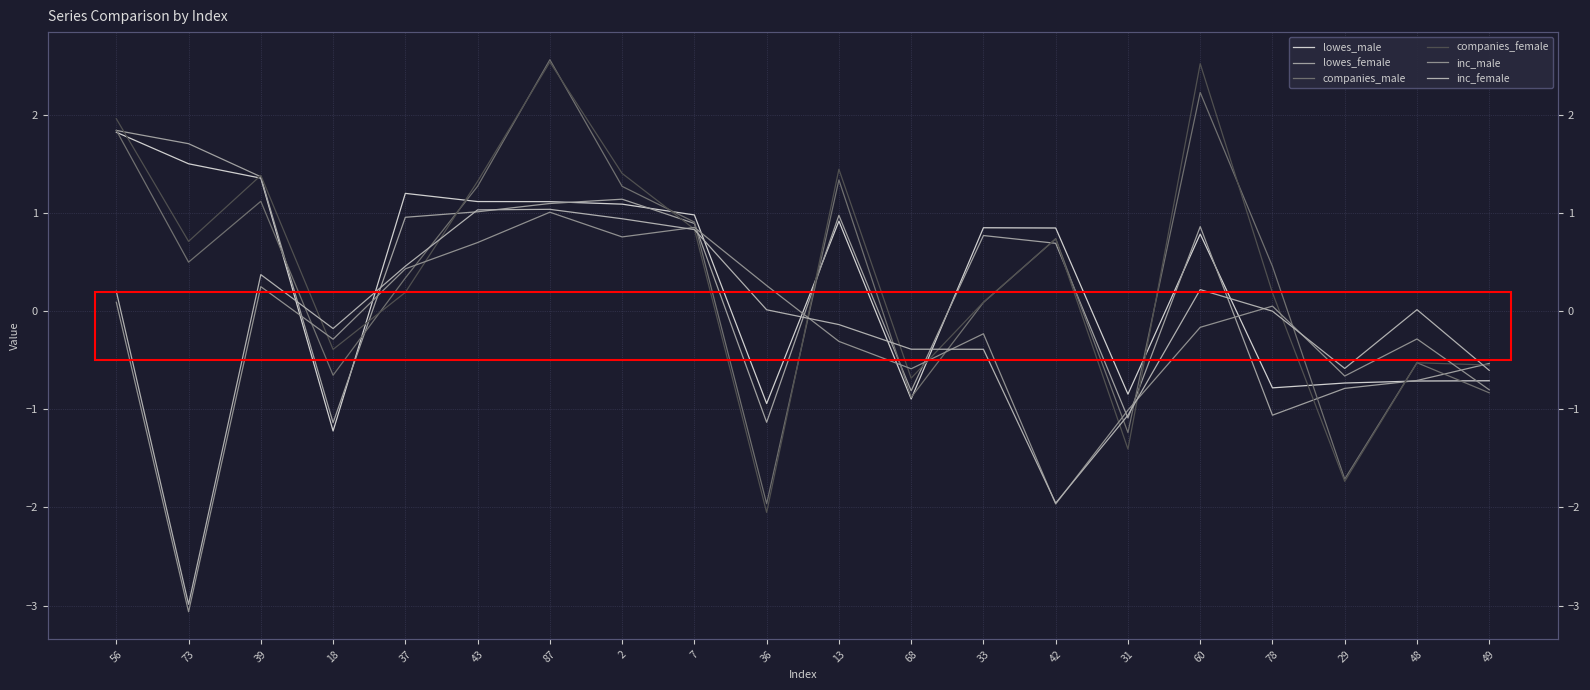

What is the minimum value shown in the chart?

-3.1